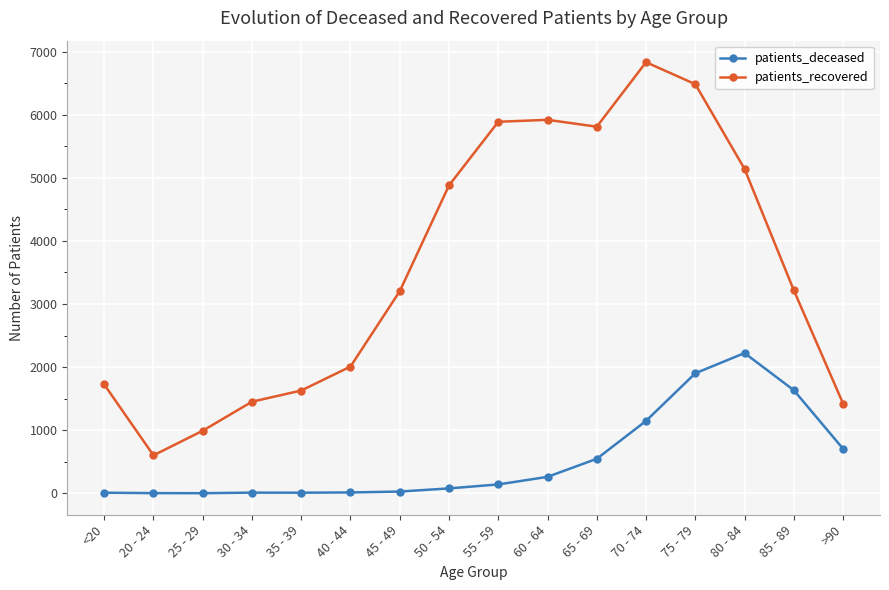

What is the minimum value shown in the chart?

2